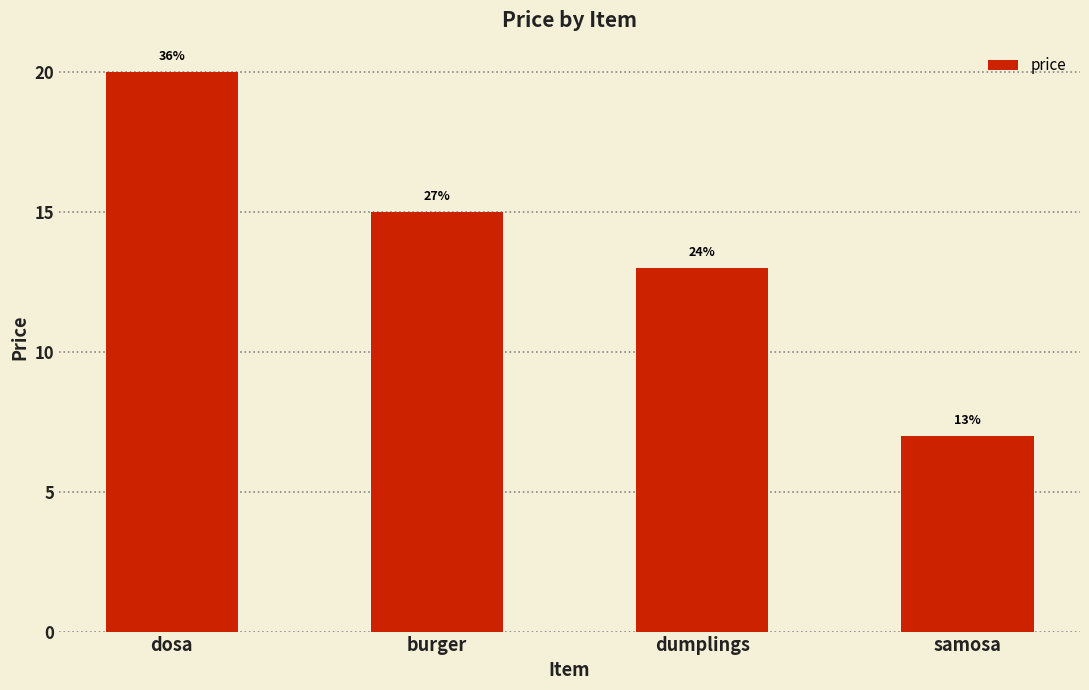

Reading left to right, what are all the values shown in this chart?

20	15	13	7